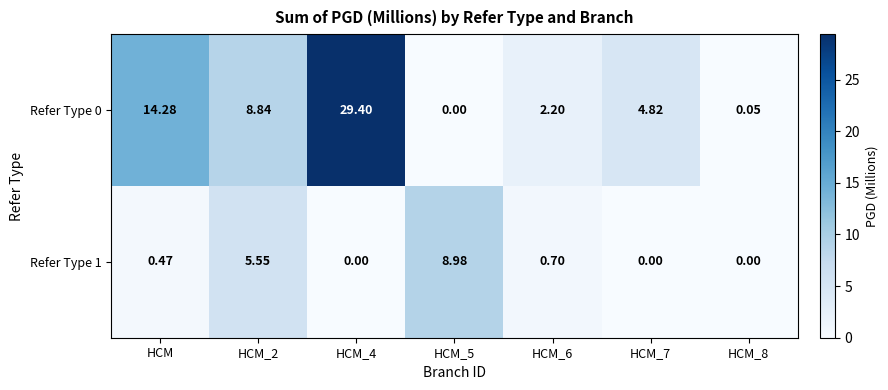

Where does the Refer Type 0 series first go above 4?

HCM